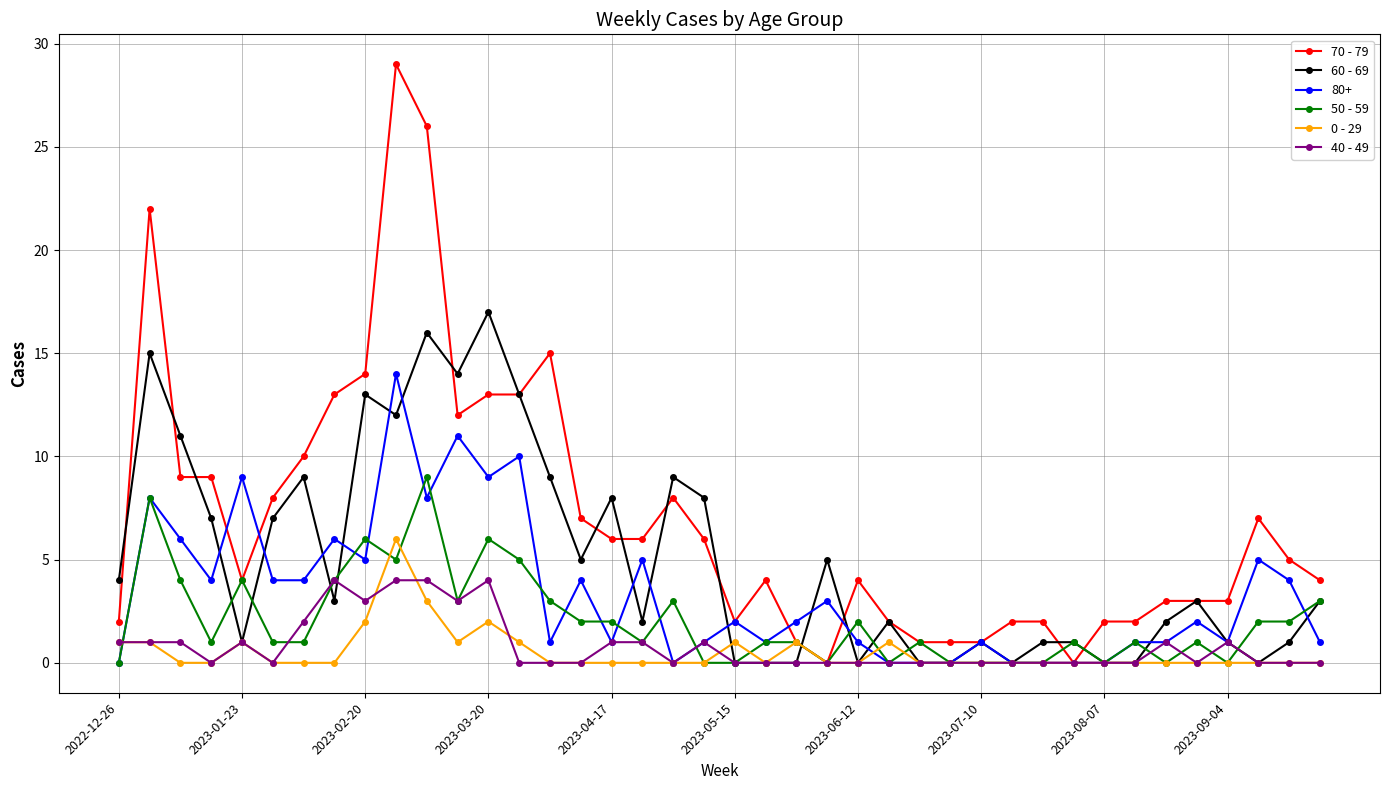

Which series has the largest range (max minus min)?

70 - 79